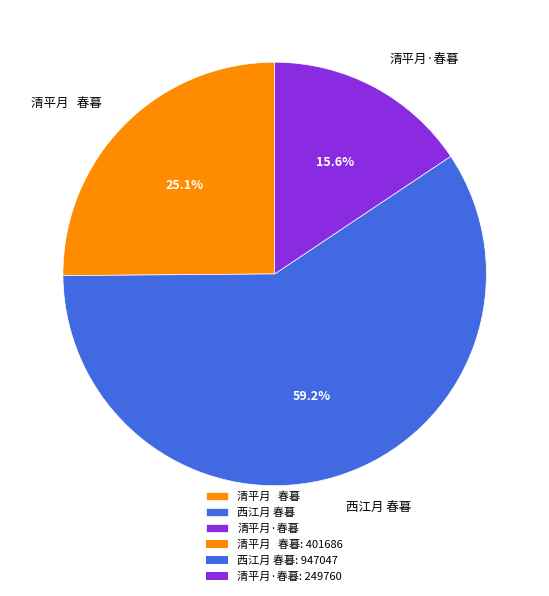

Which has a higher value, 清平月·春暮 or 西江月 春暮?

西江月 春暮